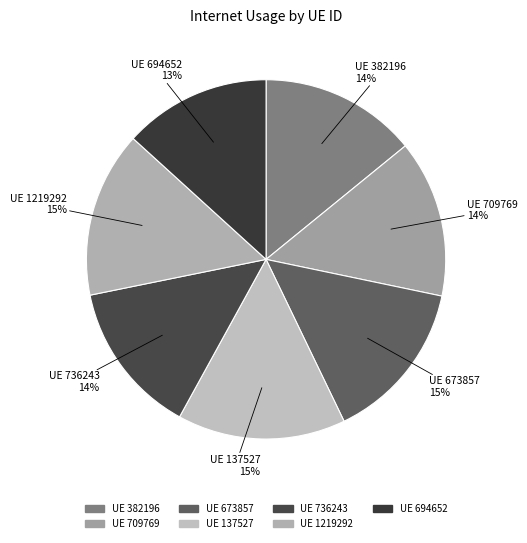

Do UE 1219292 and UE 673857 together represent more than half of the pie?

No